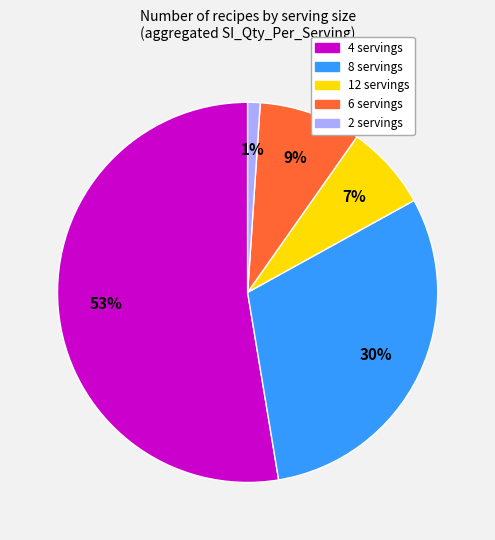

Count the number of slices in the pie.

5